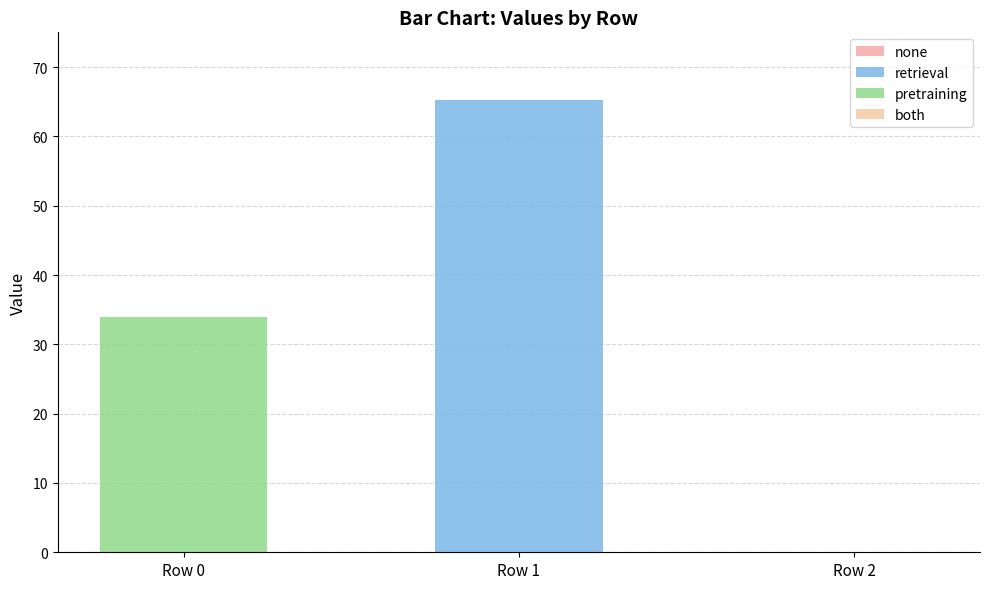

Which has a higher value, Row 0 or Row 2?

Row 0